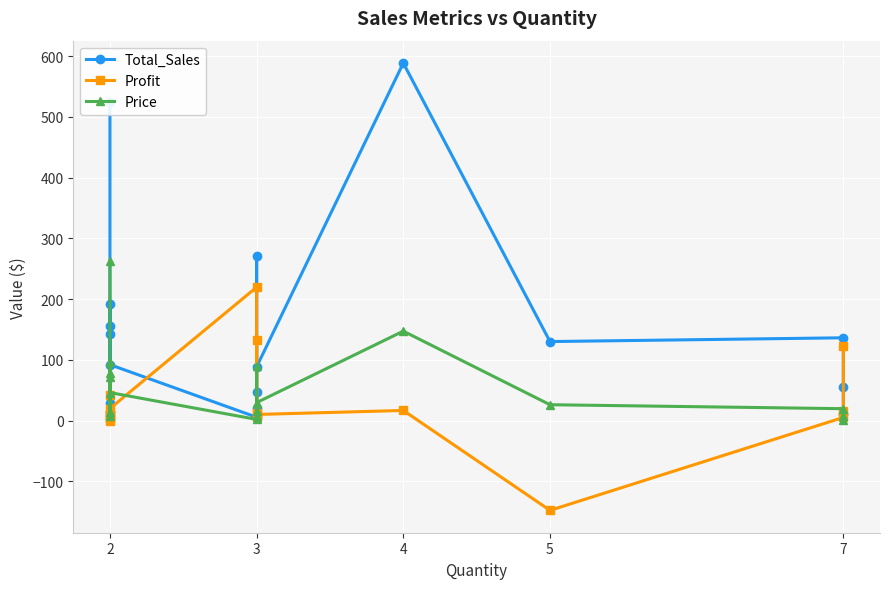

True or false: Total_Sales has a value of 5.9 at 2.

False